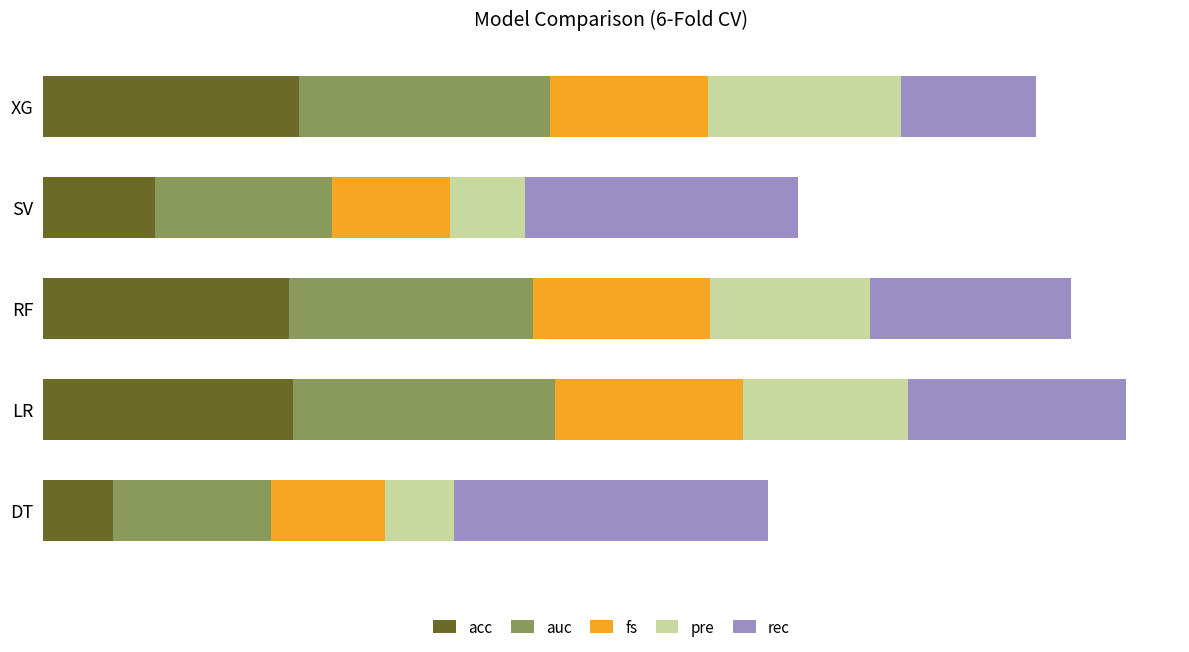

What are all the series names shown in the legend?

acc, auc, fs, pre, rec